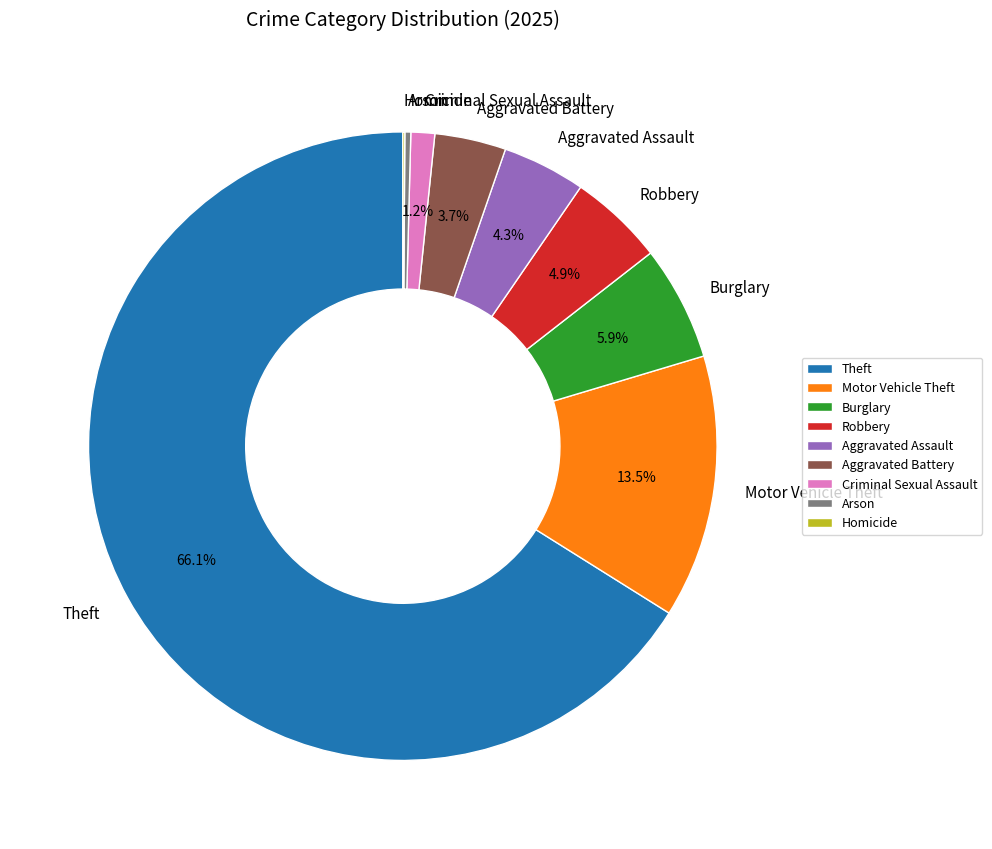

Is Motor Vehicle Theft the majority of the pie?

No